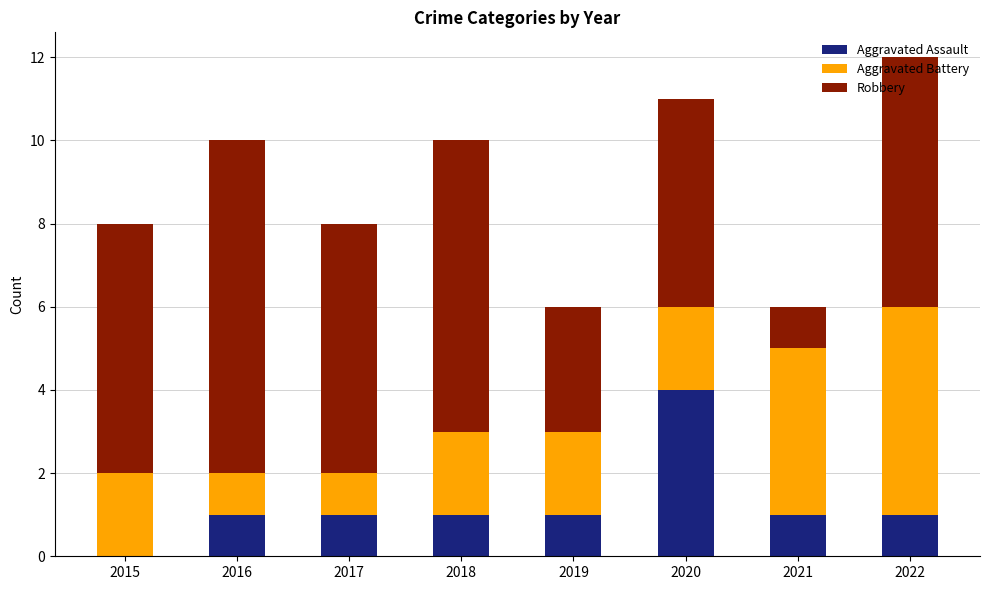

The Aggravated Assault series shows 2 at 2017. True or false?

False